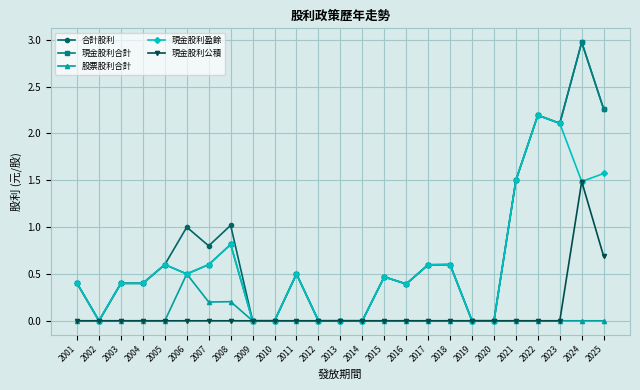

At which category is the sum across all series the highest?

2024